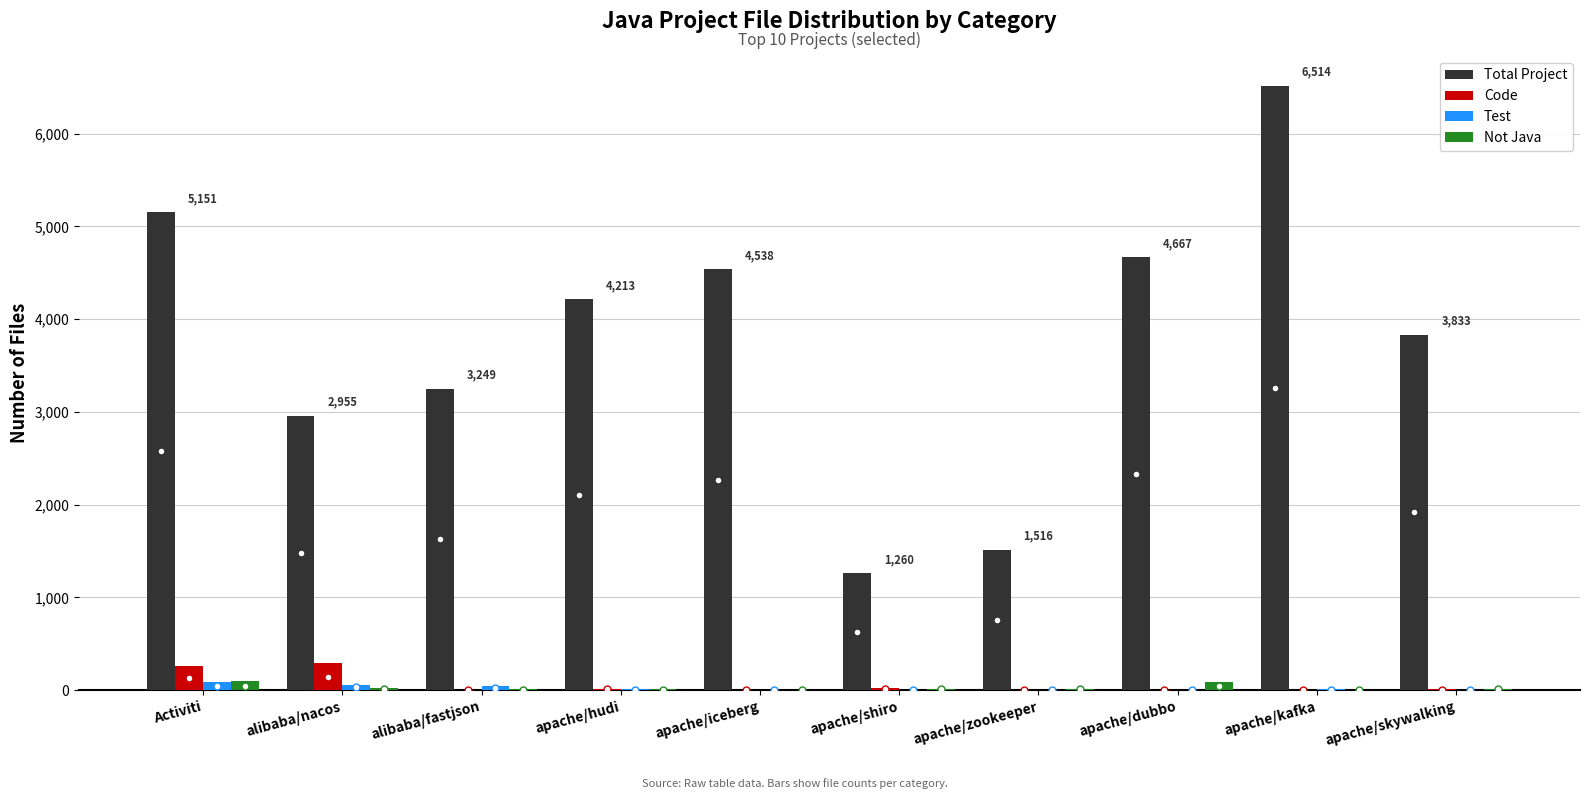

Which series has the largest total across all categories?

Total Project